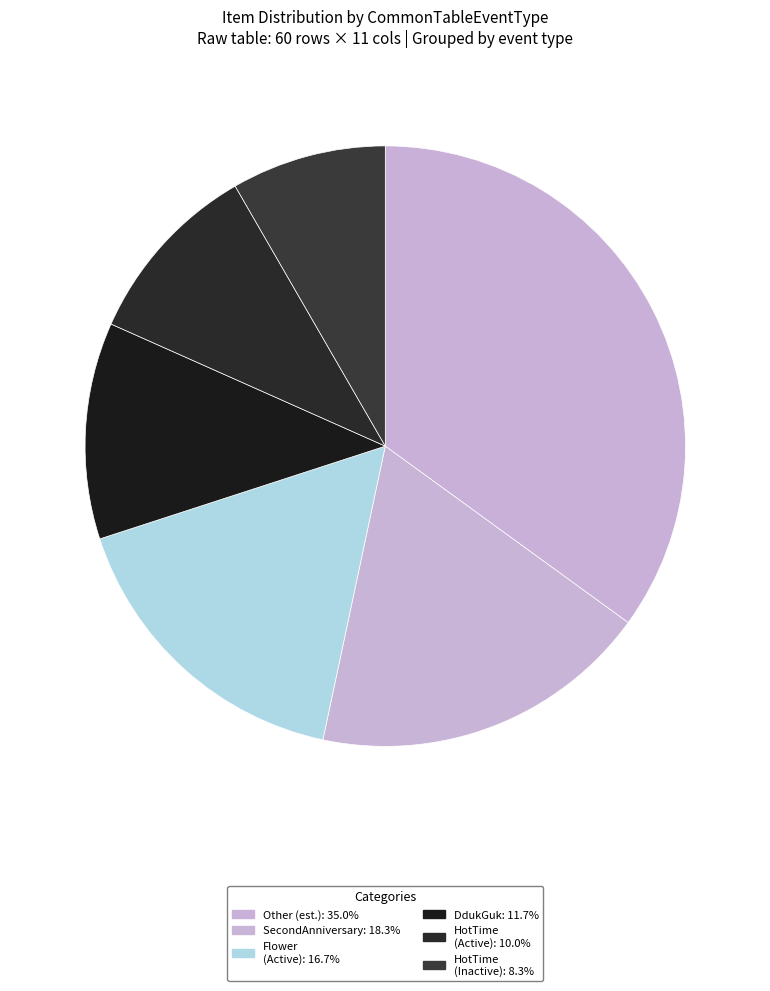

Count the number of slices in the pie.

6